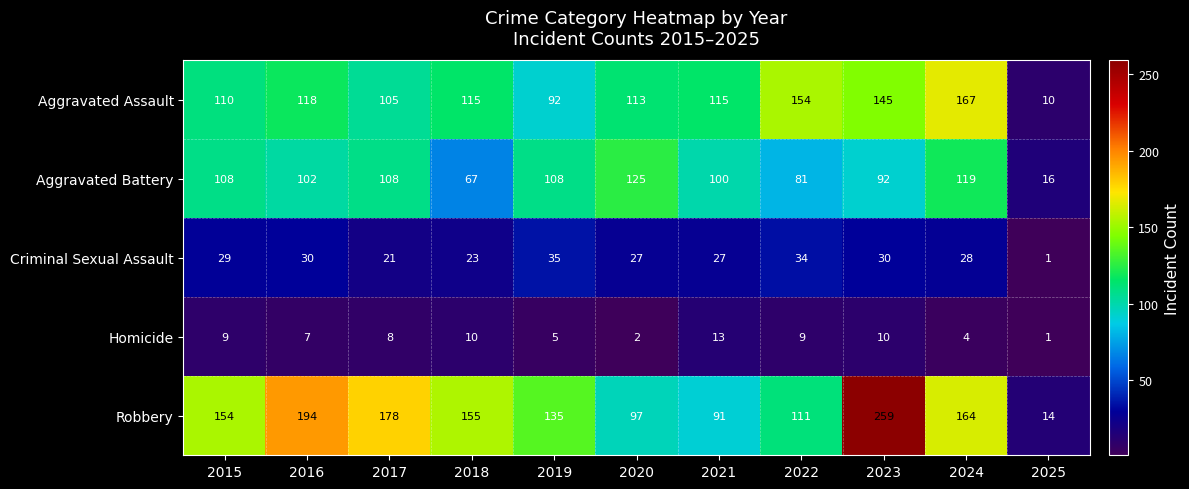

How many categories are shown in the chart?

11